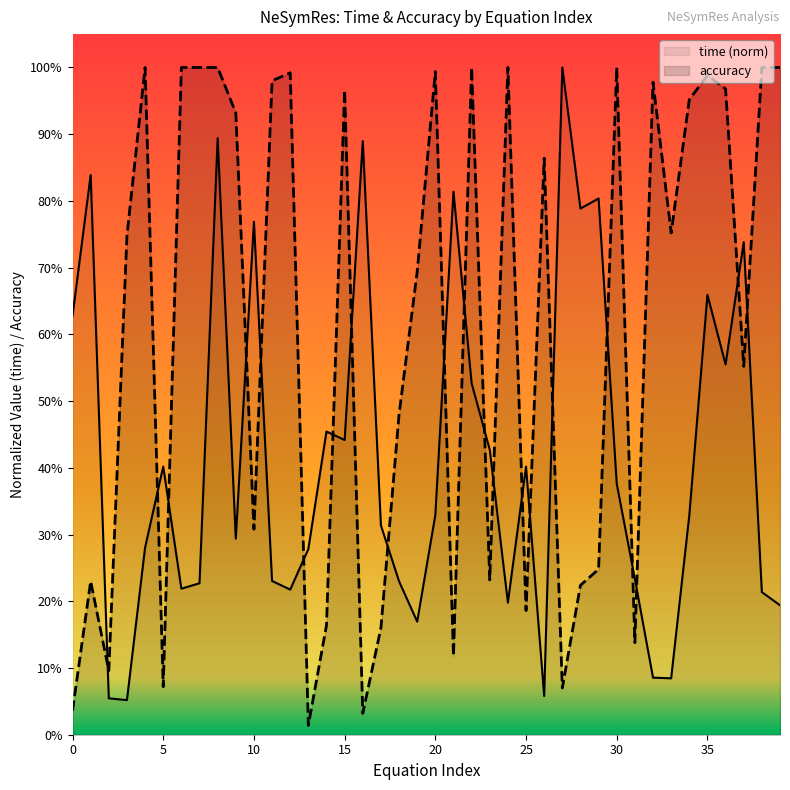

Where do accuracy and time first cross each other?

1 and 2